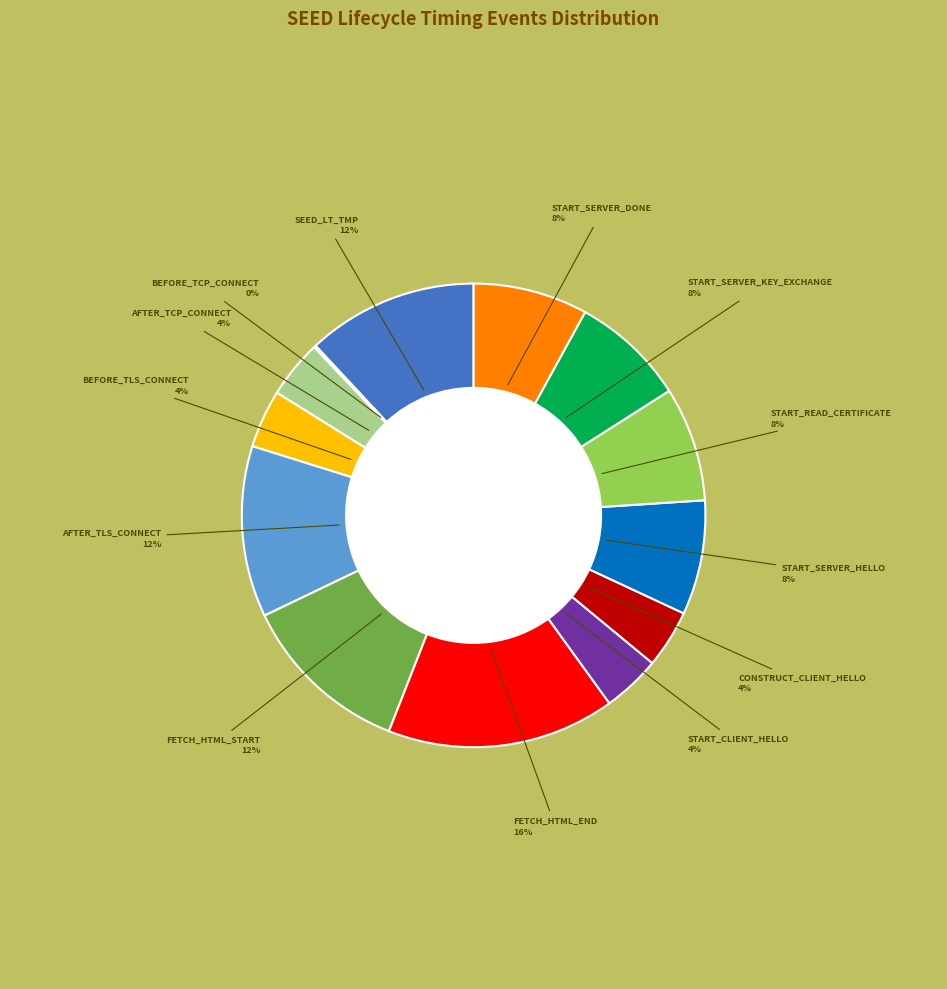

Is there a majority slice in this chart?

No